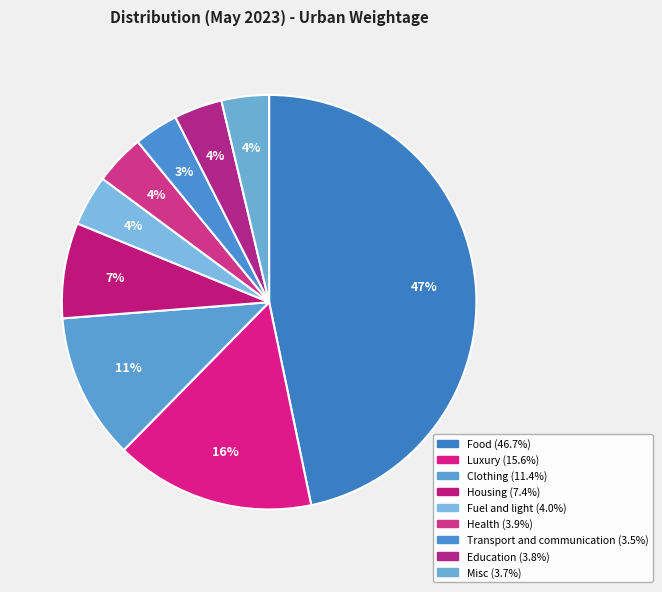

Is it true that Health is 1% of the pie?

False